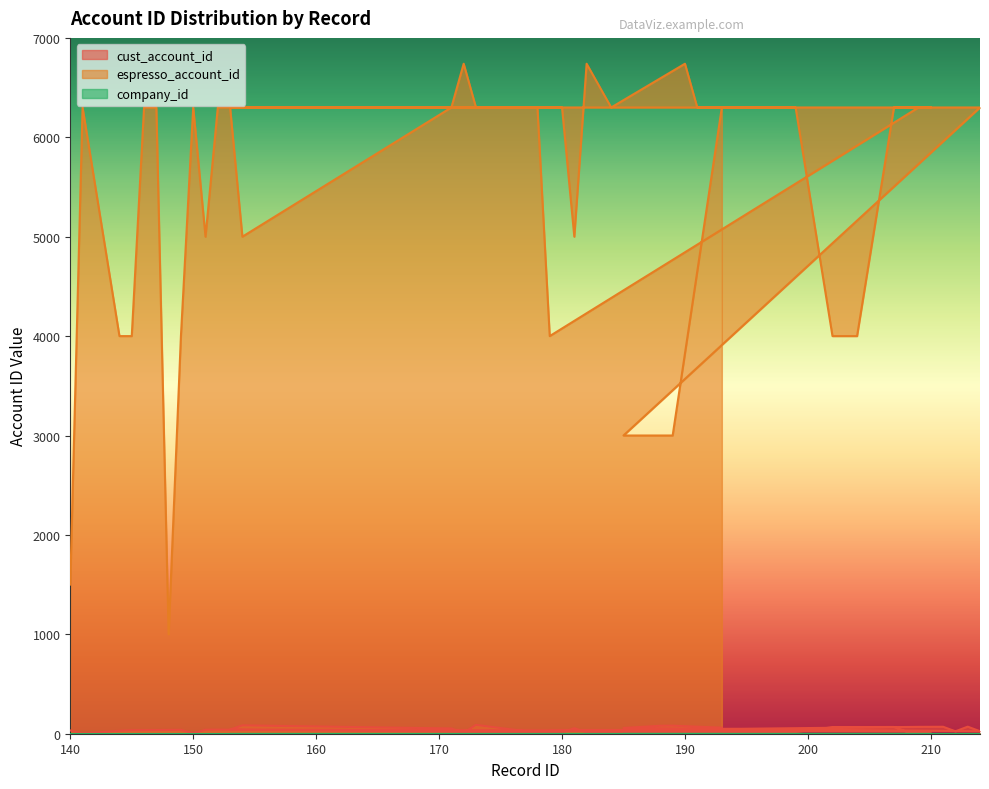

Which has a higher value, 180 or 209?

209